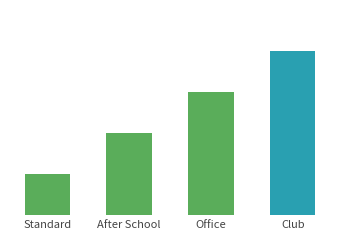

What is the difference between the values at After School and Office?

1